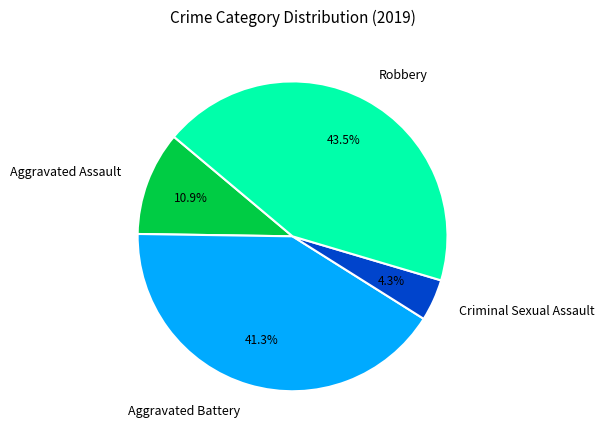

How many segments does this pie chart have?

4